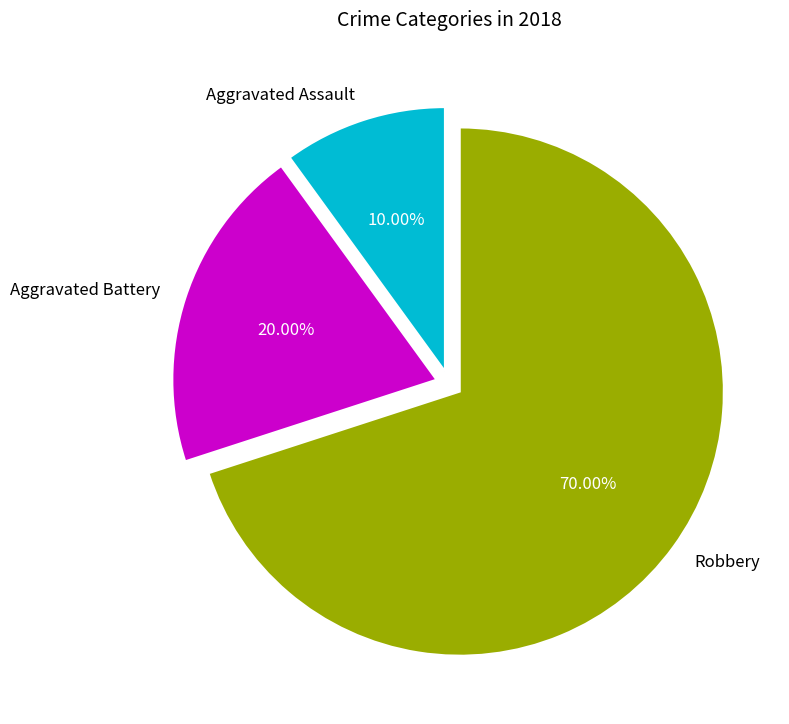

Is there a majority slice in this chart?

Yes